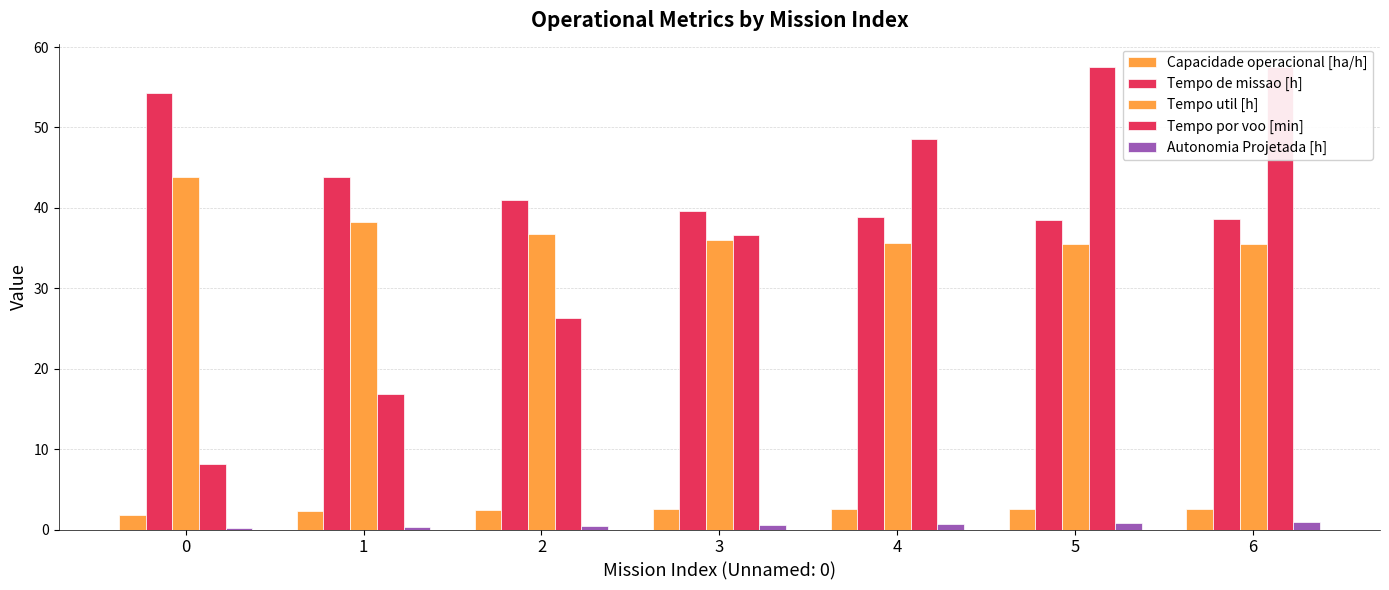

Which series has the largest total across all categories?

Tempo de missao [h]